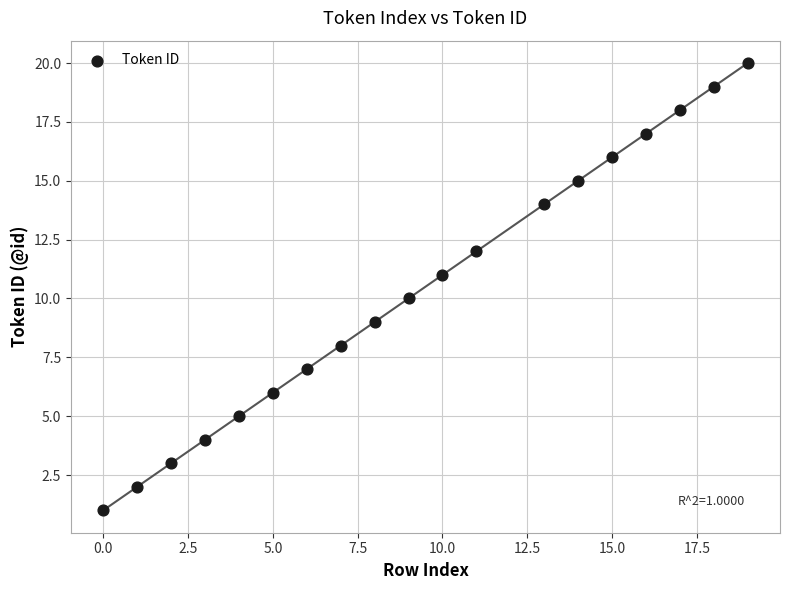

What is the range of X values (max minus min)?

19